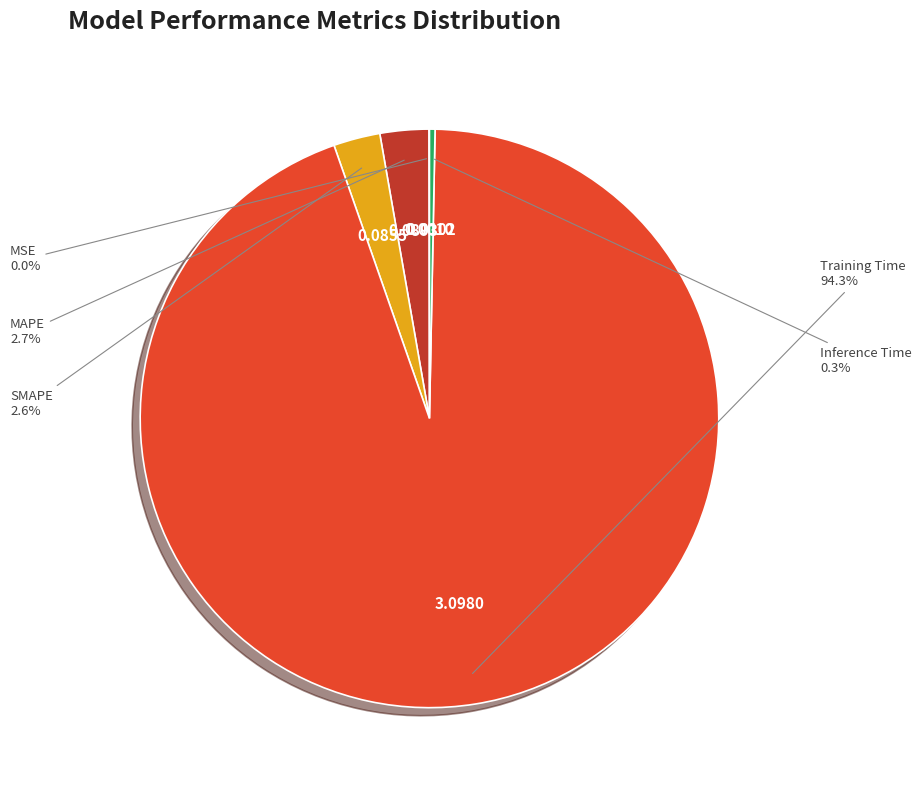

Is there any slice that represents more than half of the pie?

Yes